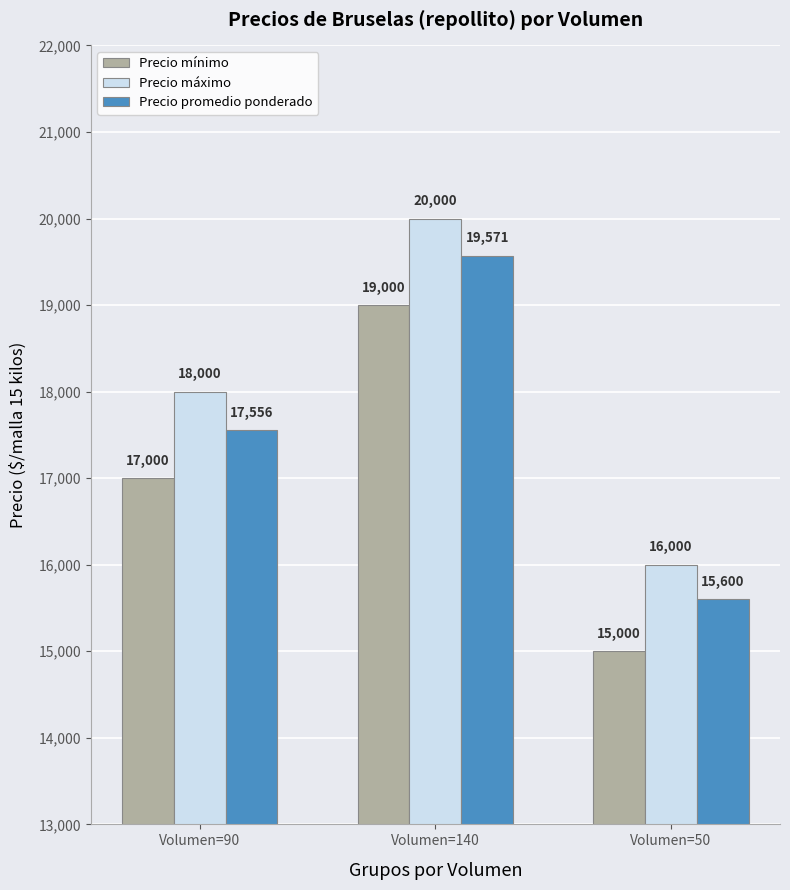

How many bars are there in each group?

3